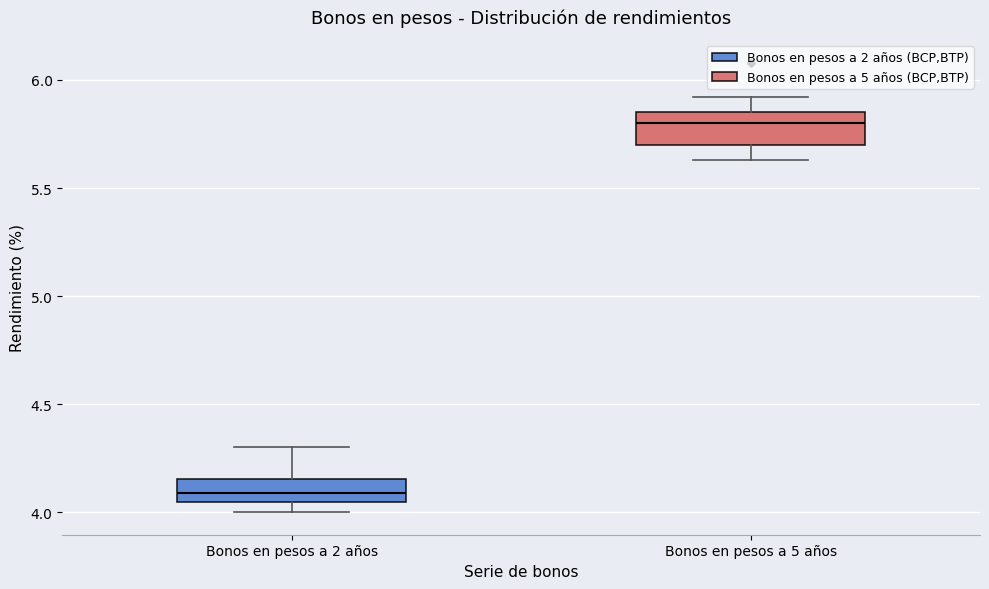

Where is the lower edge of the box for Bonos en pesos a 2 años on the y-axis? The values are not printed on the chart, so give them approximately, as read against the axis.

4.05